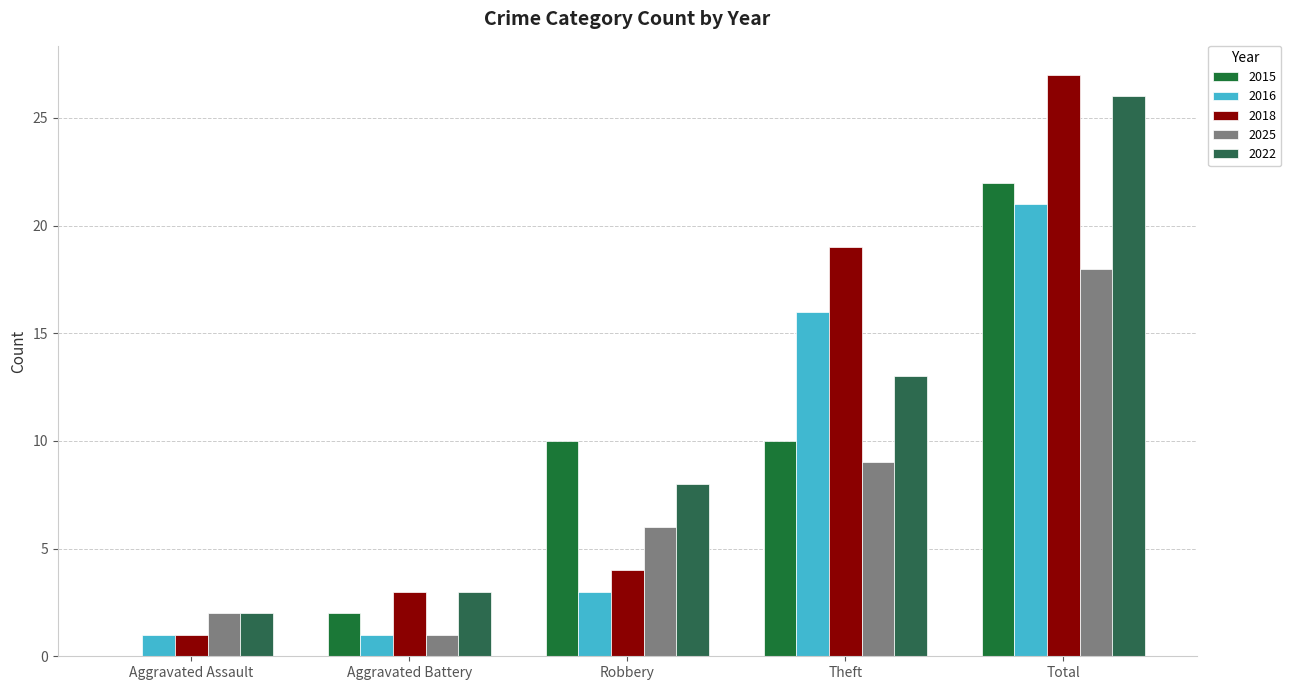

Where is 2018 nearest to the value 14?

Theft